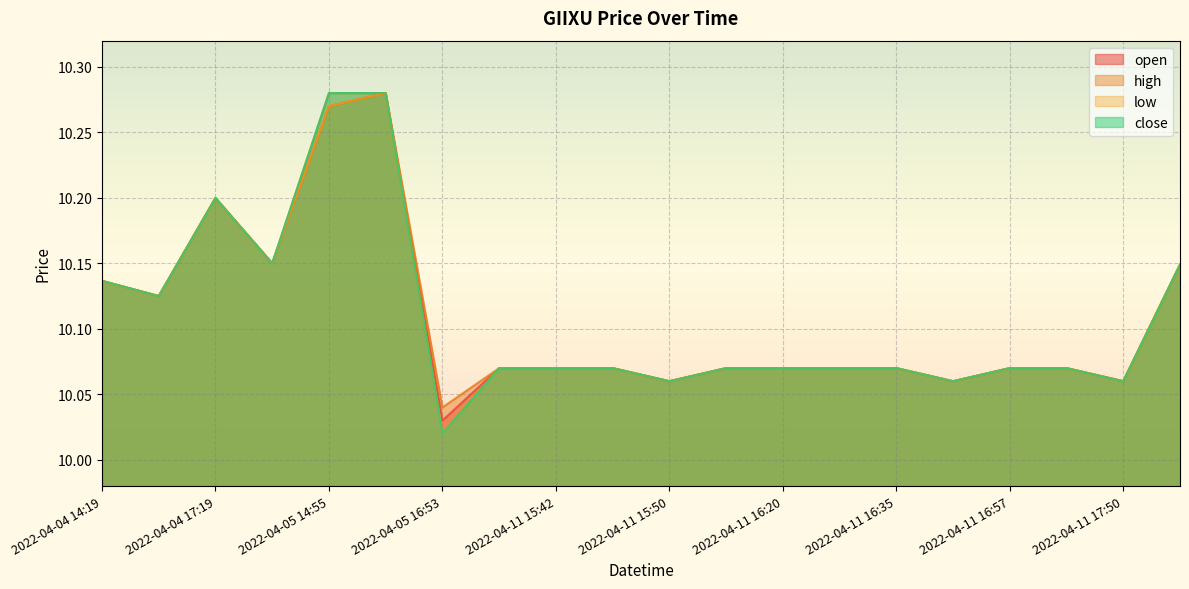

The value of open at 2022-04-11 15:42 is 17.3. True or false?

False